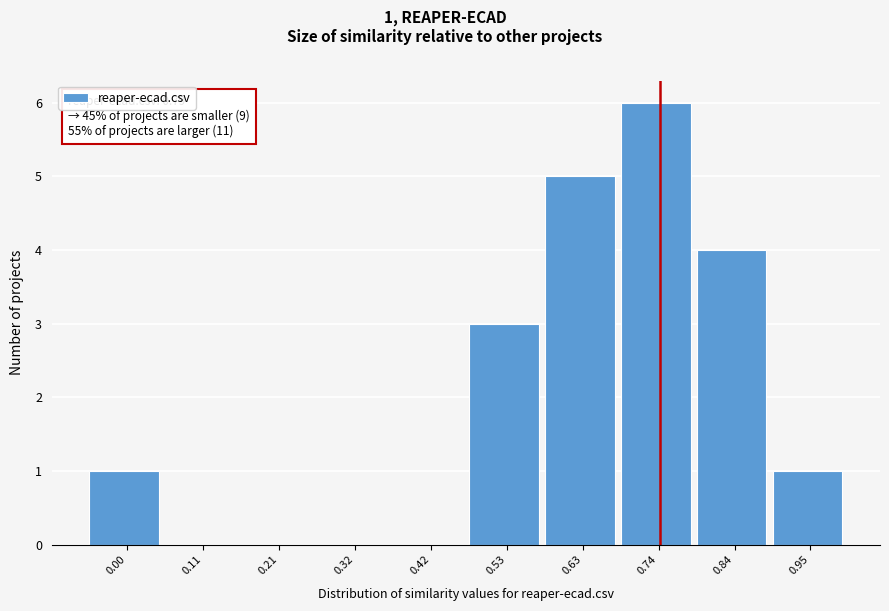

Reading left to right, transcribe all the data shown in this chart.

0.00=1	0.11=0	0.21=0	0.32=0	0.42=0	0.53=3	0.63=5	0.74=6	0.84=4	0.95=1